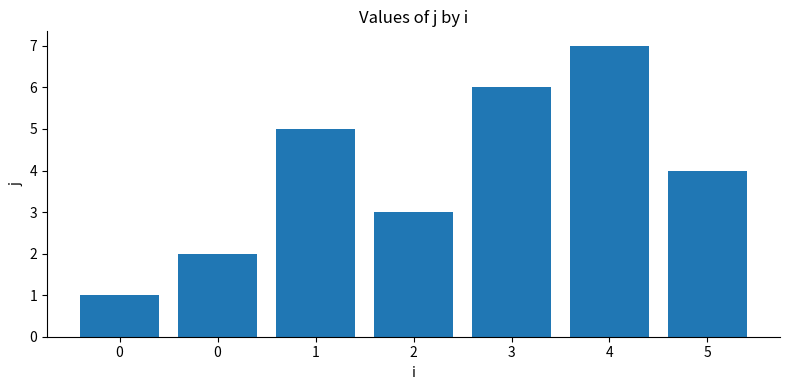

True or false: the data shows 7 at 4.

True